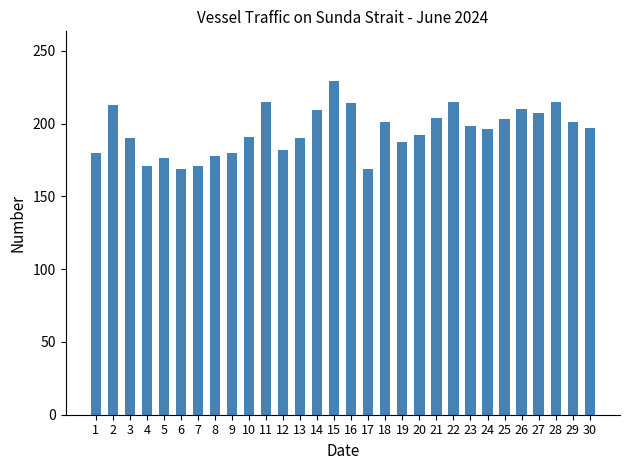

Approximately how many times larger is the value at 29 compared to 10?

1.1